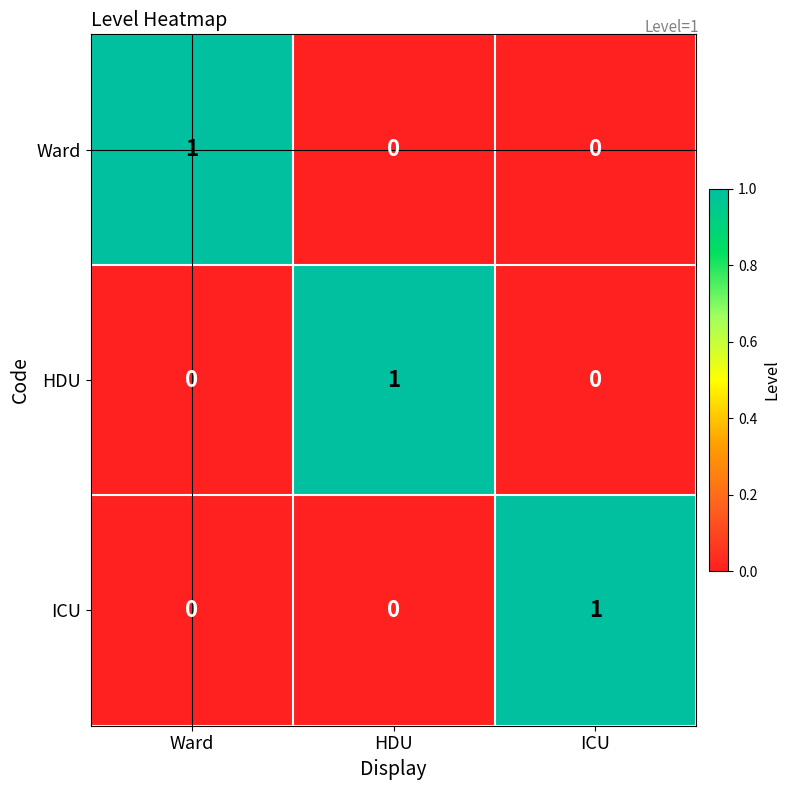

True or false: HDU has a value of 0 at Ward.

True